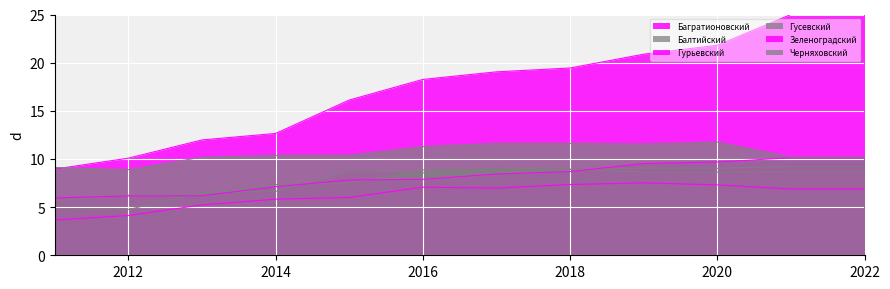

Reading left to right, what are all the values shown in this chart?

Багратионовский: 2011=3.7	2012=4.1	2013=5.2	2014=5.8	2015=6.0	2016=7.1	2017=7.0	2018=7.3	2019=7.5	2020=7.3	2021=6.9	2022=6.9
Балтийский: 2011=4.9	2012=4.8	2013=6.5	2014=6.6	2015=8.8	2016=8.6	2017=8.6	2018=8.9	2019=9.1	2020=9.0	2021=9.2	2022=9.2
Гурьевский: 2011=9.0	2012=10.1	2013=12.0	2014=12.7	2015=16.1	2016=18.3	2017=19.0	2018=19.4	2019=20.9	2020=21.8	2021=25.0	2022=25.0
Гусевский: 2011=5.7	2012=6.2	2013=6.3	2014=7.3	2015=7.5	2016=8.8	2017=9.0	2018=8.9	2019=8.6	2020=8.6	2021=8.7	2022=8.7
Зеленоградский: 2011=6.0	2012=6.2	2013=6.2	2014=7.1	2015=7.8	2016=7.9	2017=8.4	2018=8.7	2019=9.5	2020=9.7	2021=10.1	2022=10.1
Черняховский: 2011=9.1	2012=8.9	2013=10.2	2014=10.4	2015=10.4	2016=11.3	2017=11.6	2018=11.6	2019=11.6	2020=11.8	2021=10.2	2022=10.2